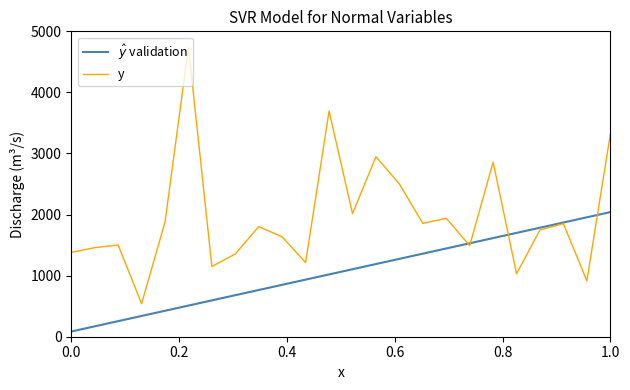

What is the minimum value for y?

541